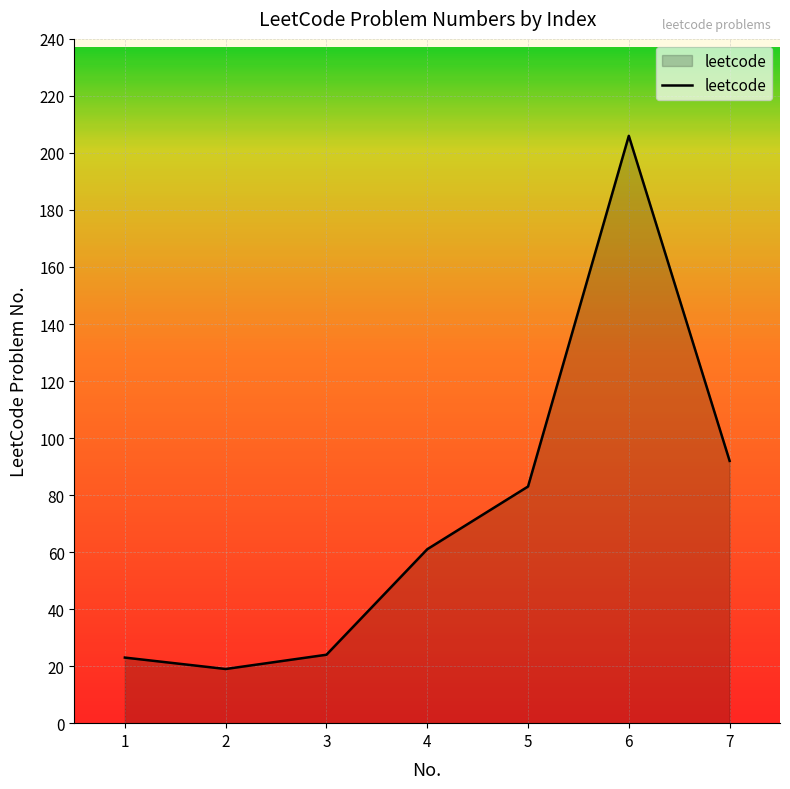

Where is the data nearest to the value 112?

7